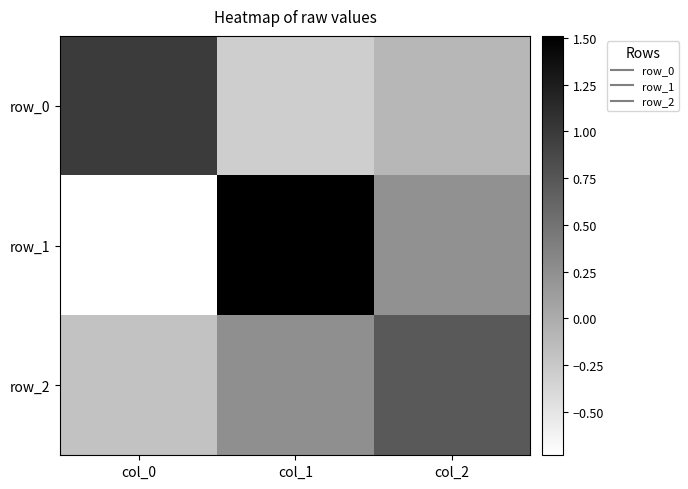

Is the value of row_0 at col_2 greater than the value of row_1 at col_2?

No